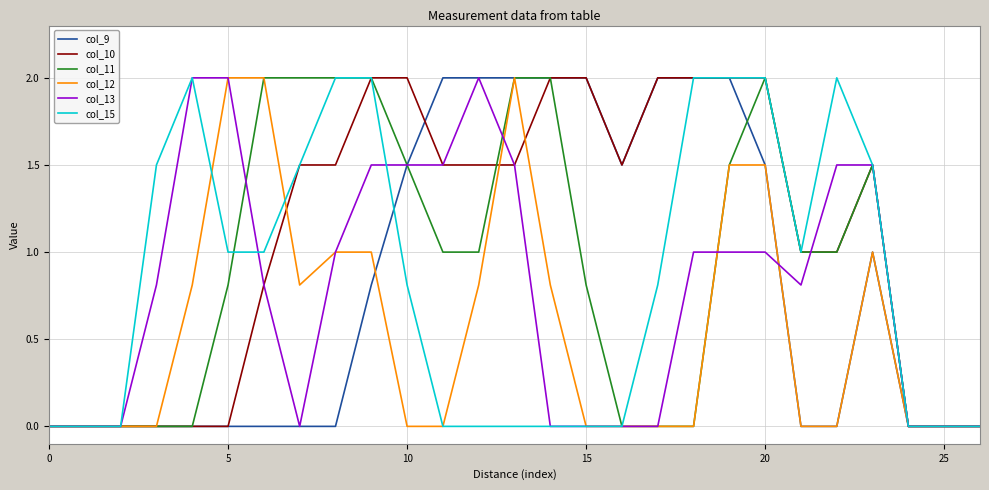

Which series has the largest total across all categories?

col_10